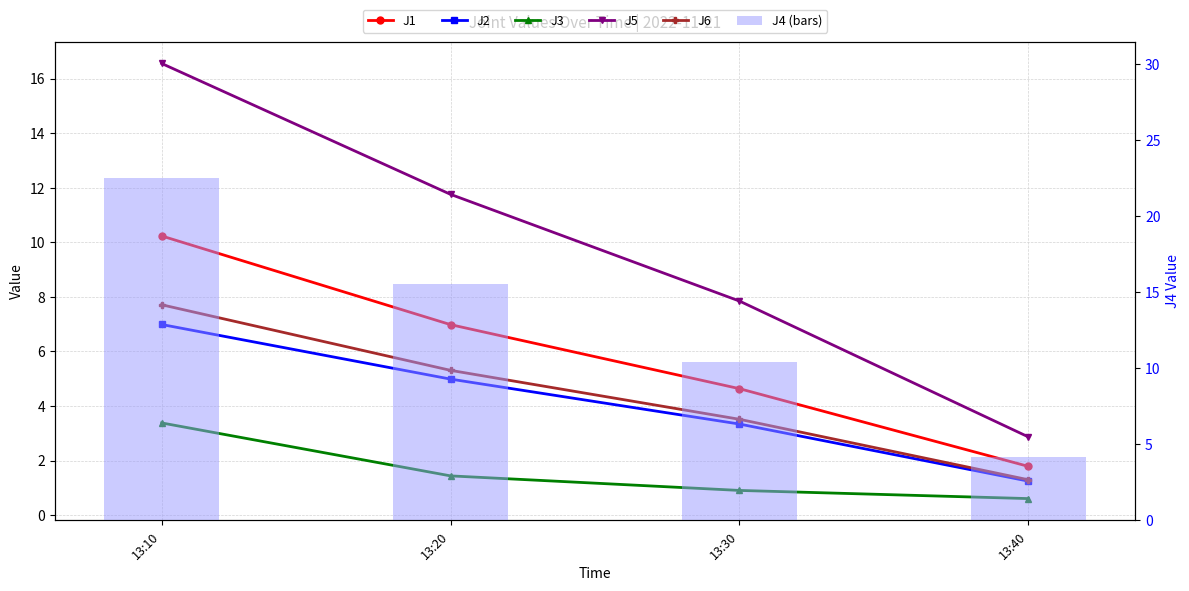

Reading left to right, transcribe all the data shown in this chart.

J1: 10.2	7.0	4.6	1.8
J2: 7.0	5.0	3.3	1.2
J3: 3.4	1.4	0.9	0.6
J5: 16.6	11.8	7.8	2.9
J6: 7.7	5.3	3.5	1.3
J4 (bars): 22.5	15.6	10.4	4.2